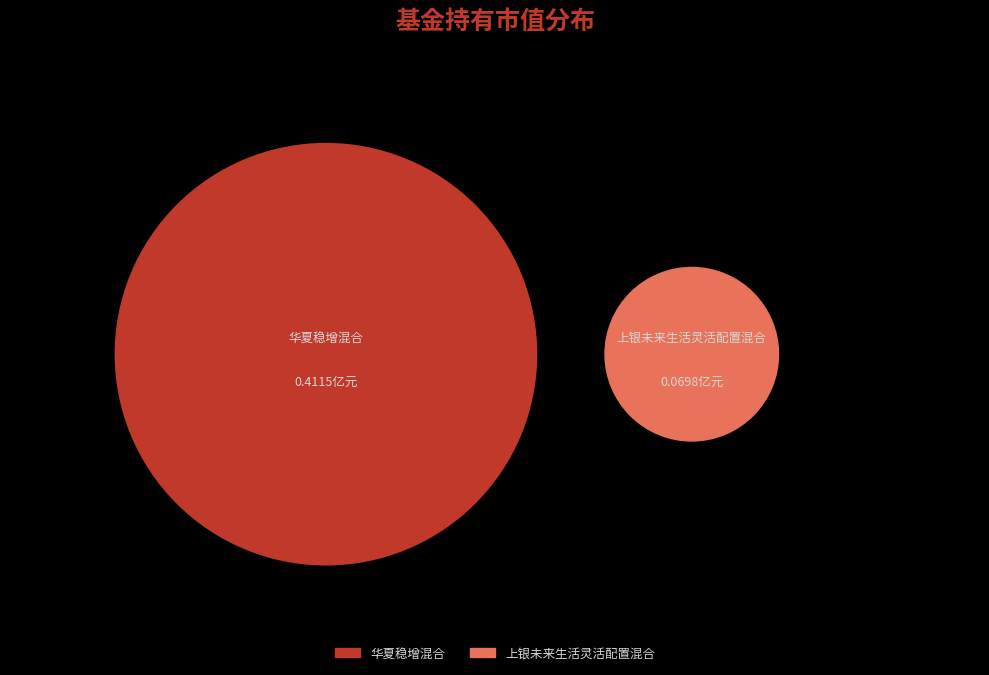

What is the change in value from 华夏稳增混合 to 上银未来生活灵活配置混合?

-0.3